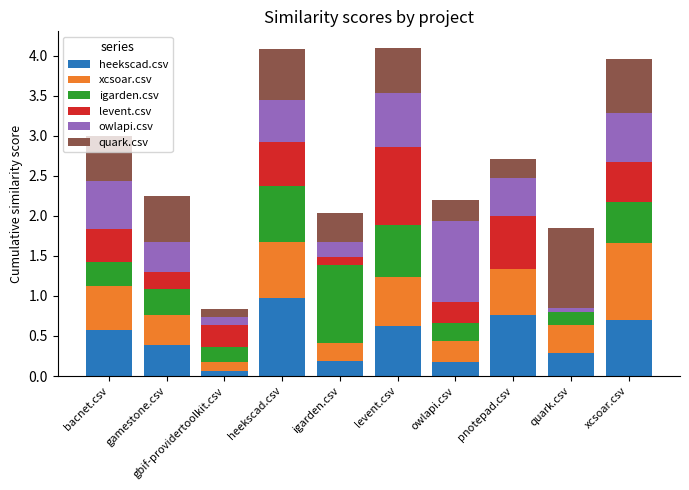

Between gamestone.csv and heekscad.csv, which series saw the biggest shift?

heekscad.csv